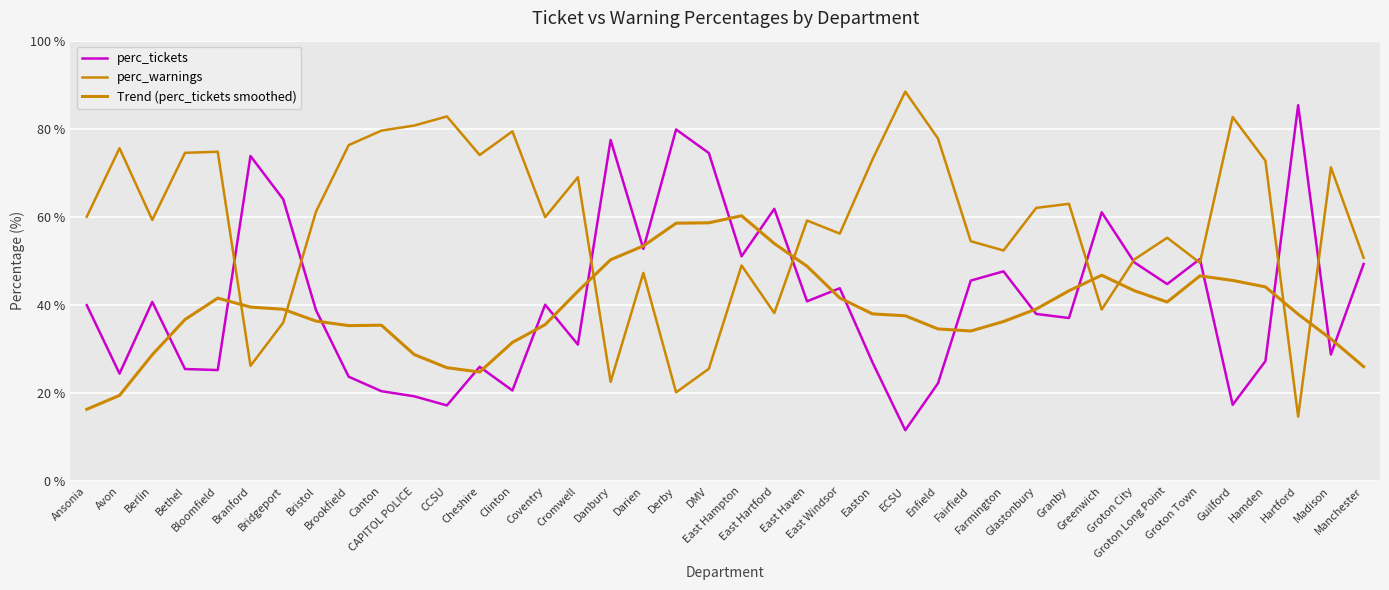

Which series has the largest total across all categories?

perc_warnings